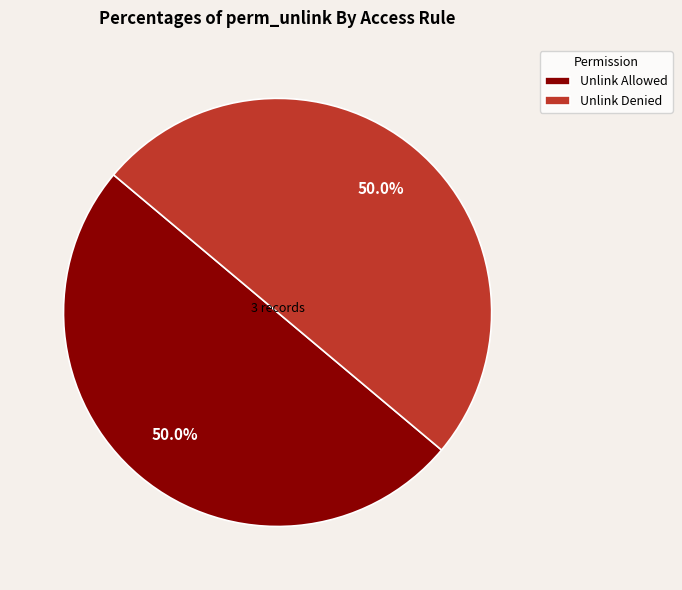

What is the ratio of the value at Unlink Allowed to the value at Unlink Denied?

1.0